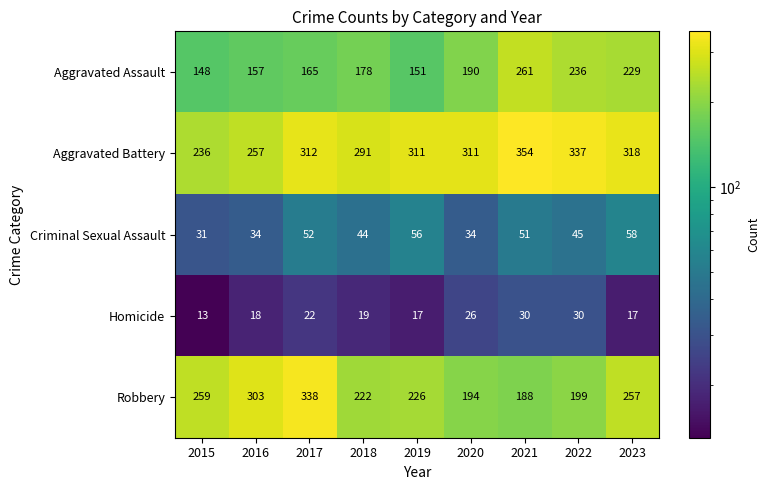

Is the value of Aggravated Battery at 2023 greater than the value of Robbery at 2020?

Yes